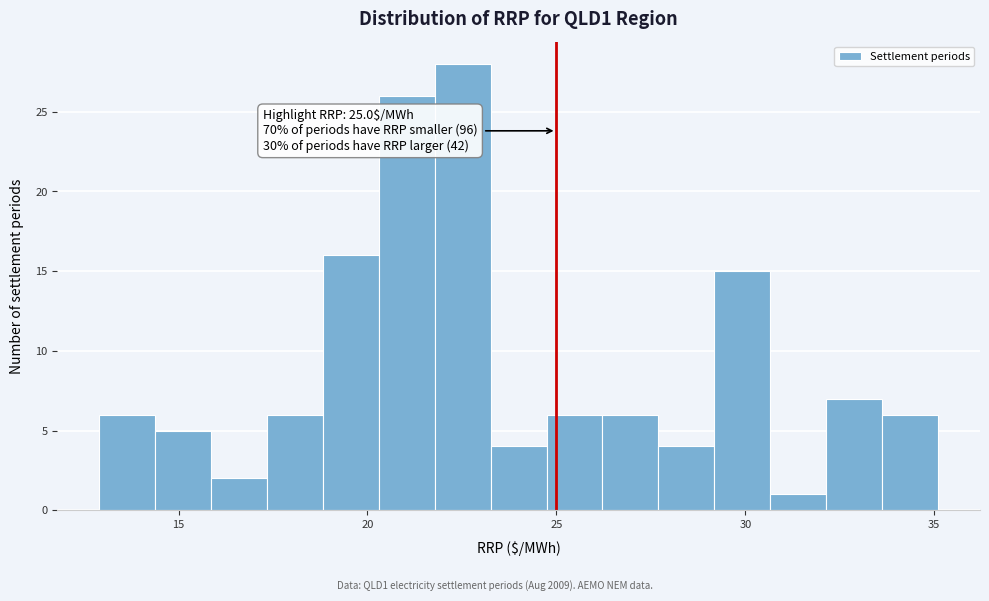

Around what value on the x-axis is the tallest bar? Give the approximate position of its centre, as read against the axis.

22.5